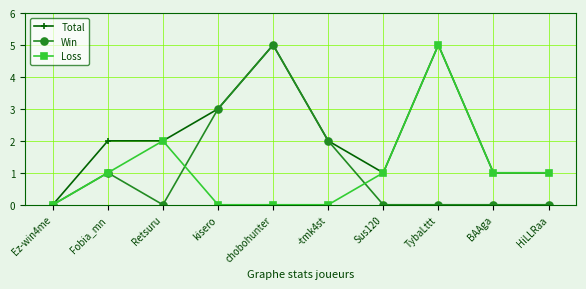

Count the Win values in the range 0 to 2.

8